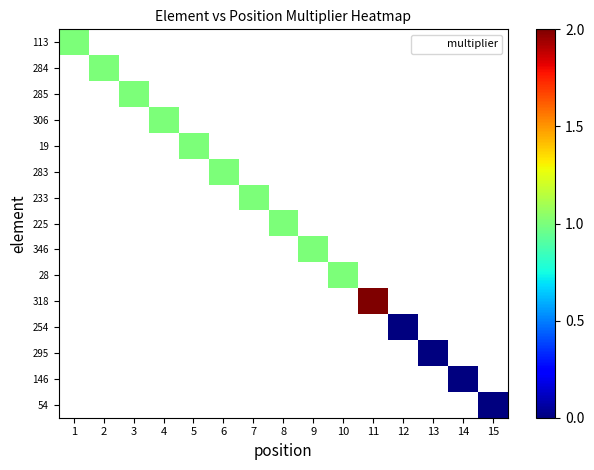

At how many categories does at least one series exceed 1?

1